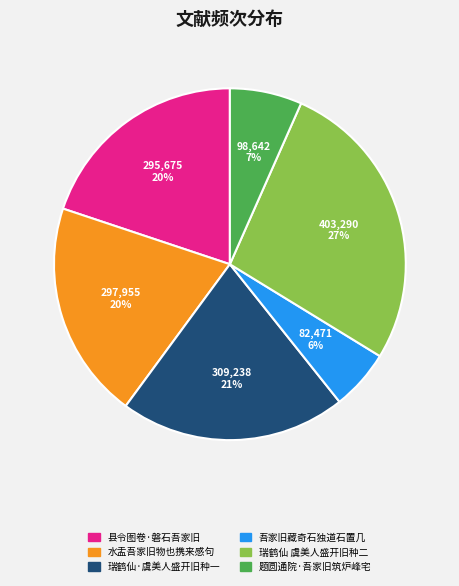

To the nearest percent, what is the average slice percentage?

17%